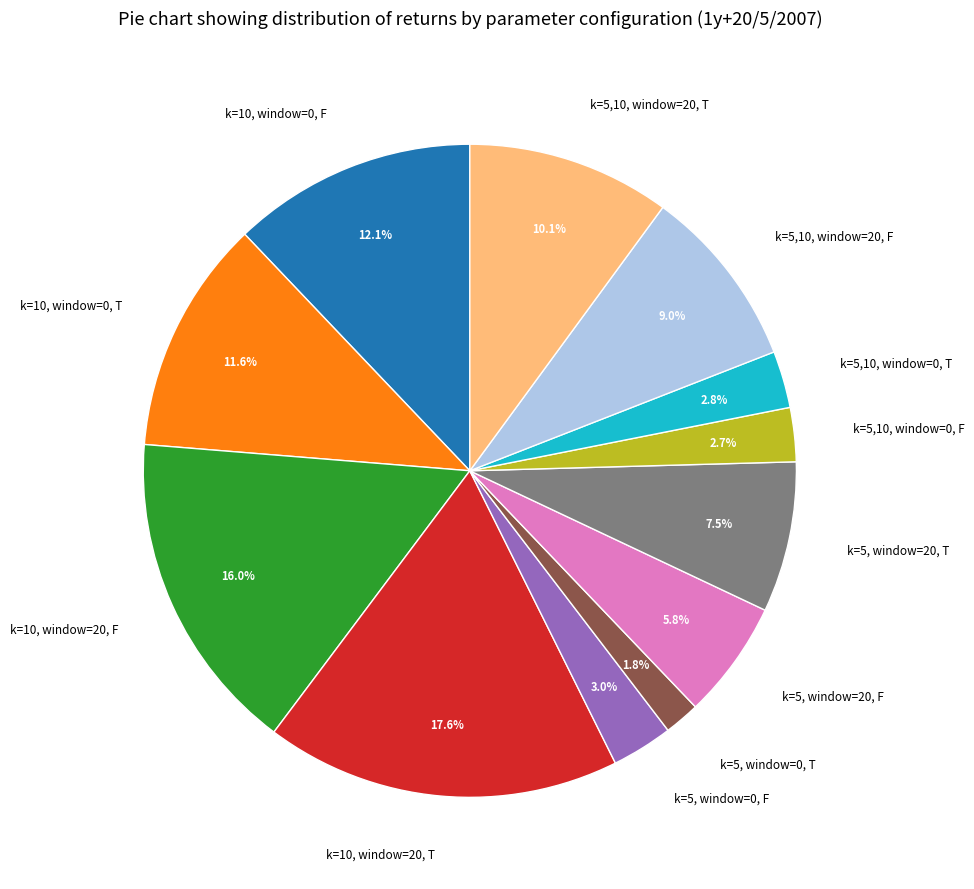

How much of the chart is everything except k=5, window=0, T?

98.2%